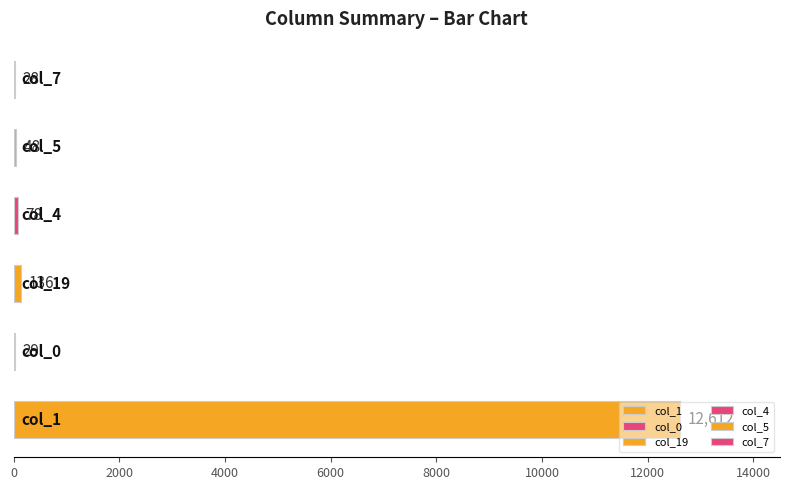

Count the number of categories in the chart.

6